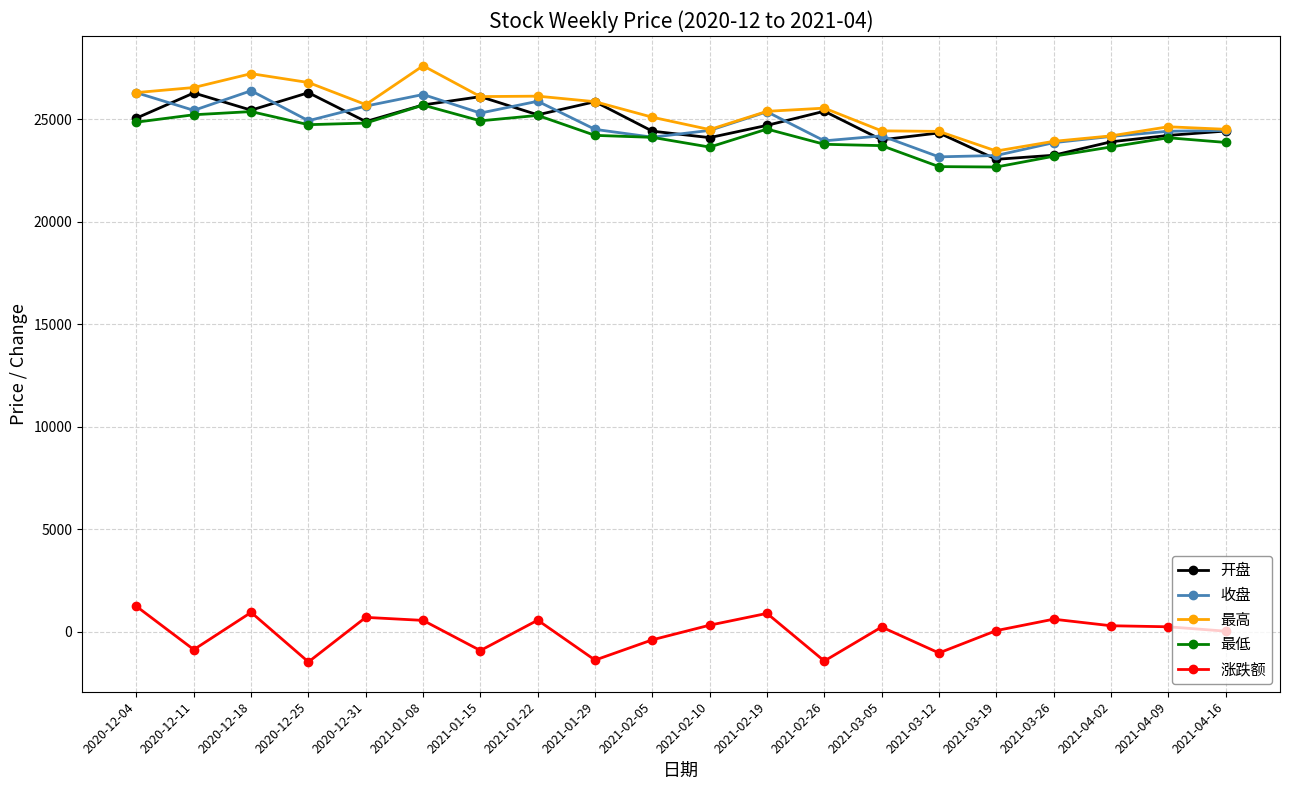

True or false: 开盘 has a value of 7621.7 at 2020-12-11.

False